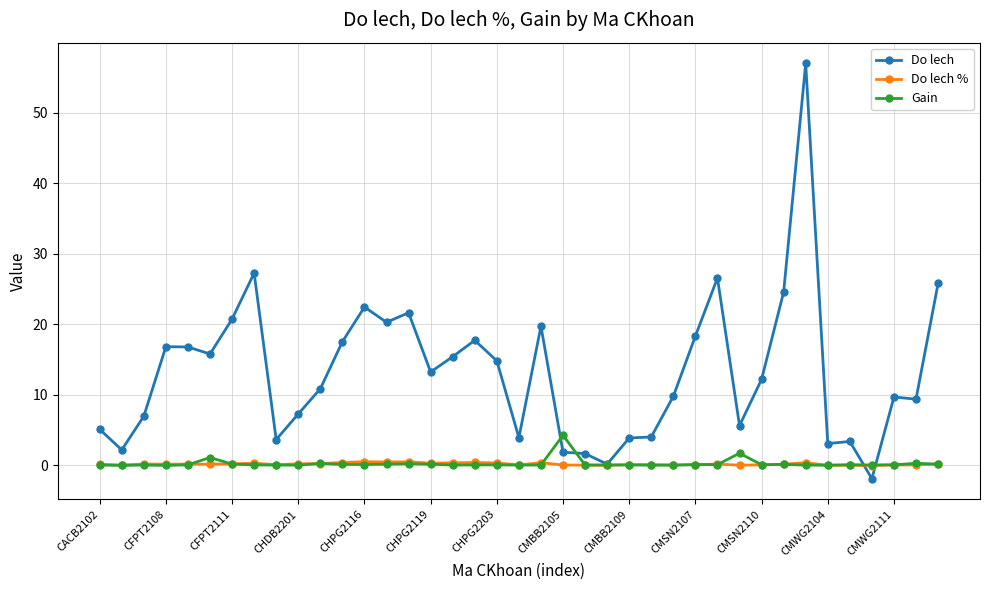

Which series has the largest total across all categories?

Do lech